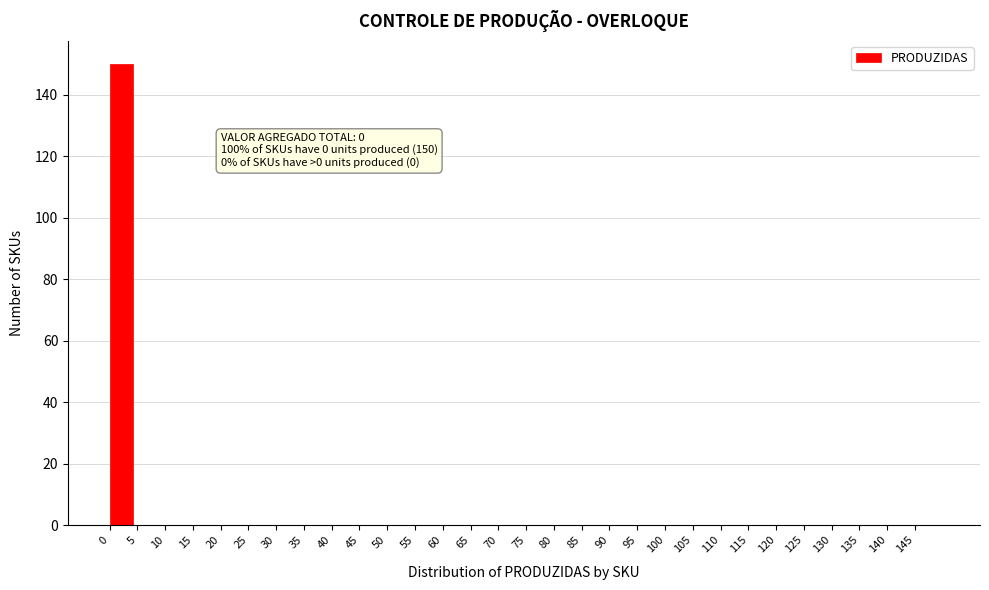

Over which range of the x-axis is the bar tallest?

0 to 5